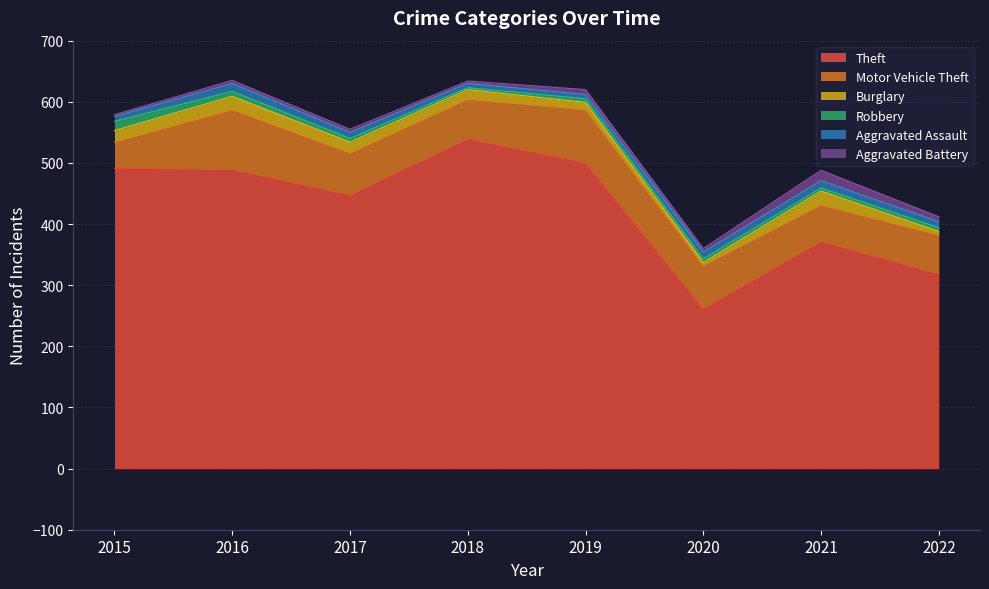

At which label is Theft closest to 400?

2021